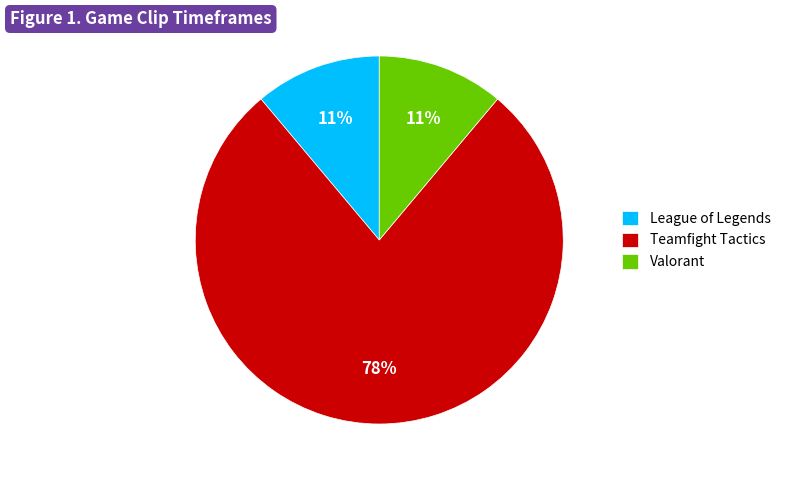

Which slice is the largest?

Teamfight Tactics